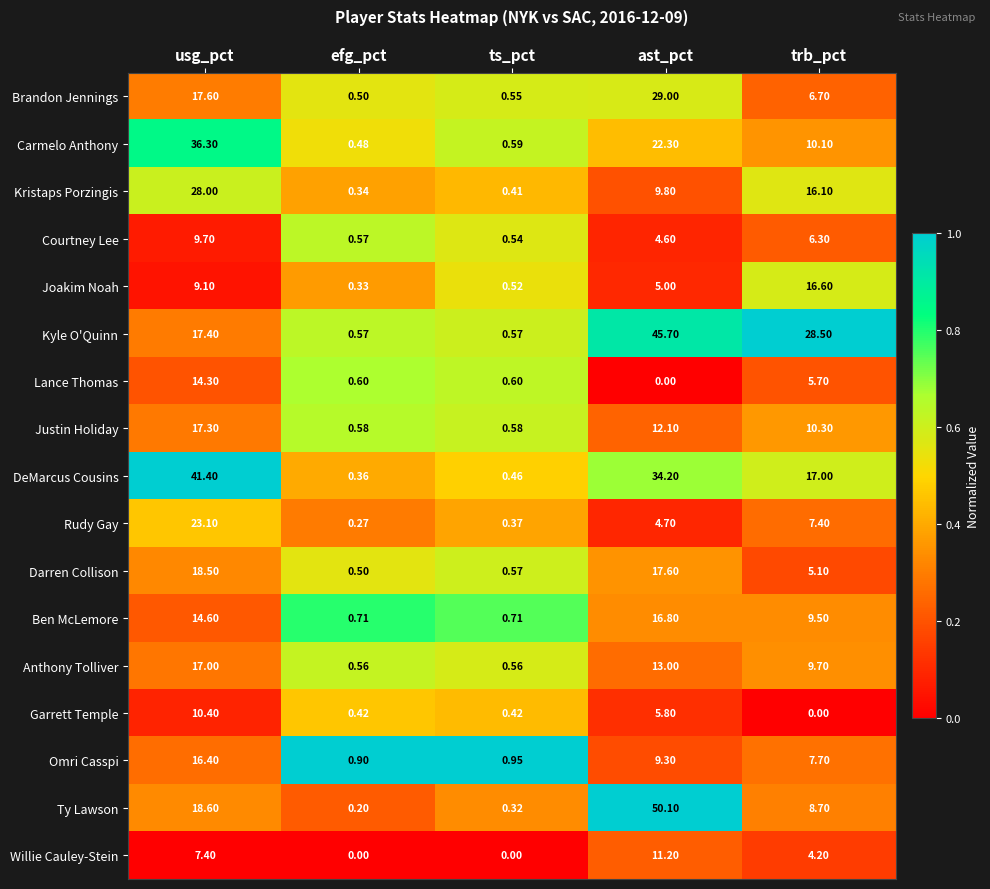

Which category has the highest value in the Carmelo Anthony series?

usg_pct